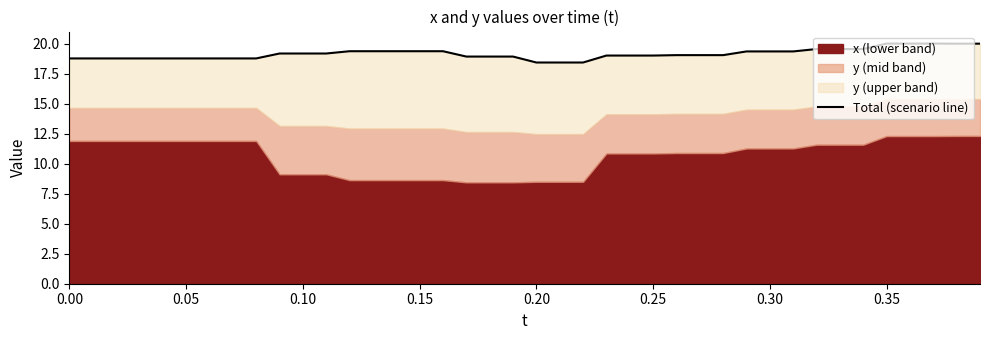

What is the smallest value displayed?

18.4